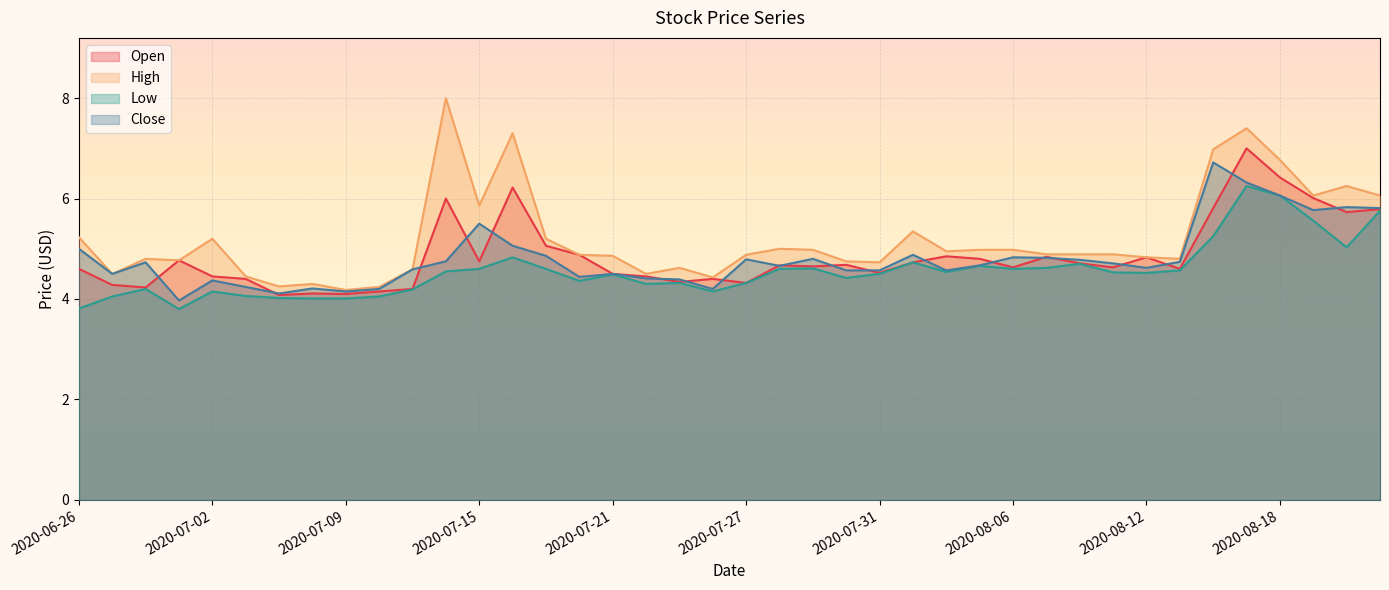

Where is the first local maximum for High?

2020-06-30